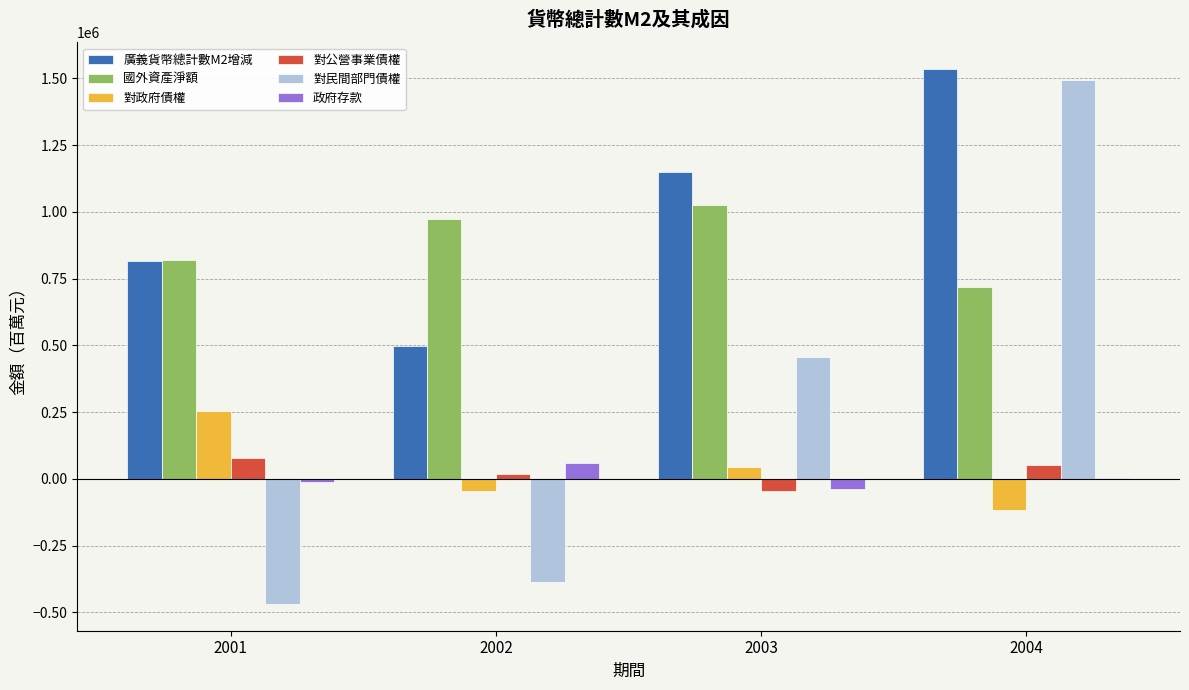

Which series changed the most between 2002 and 2003?

對民間部門債權